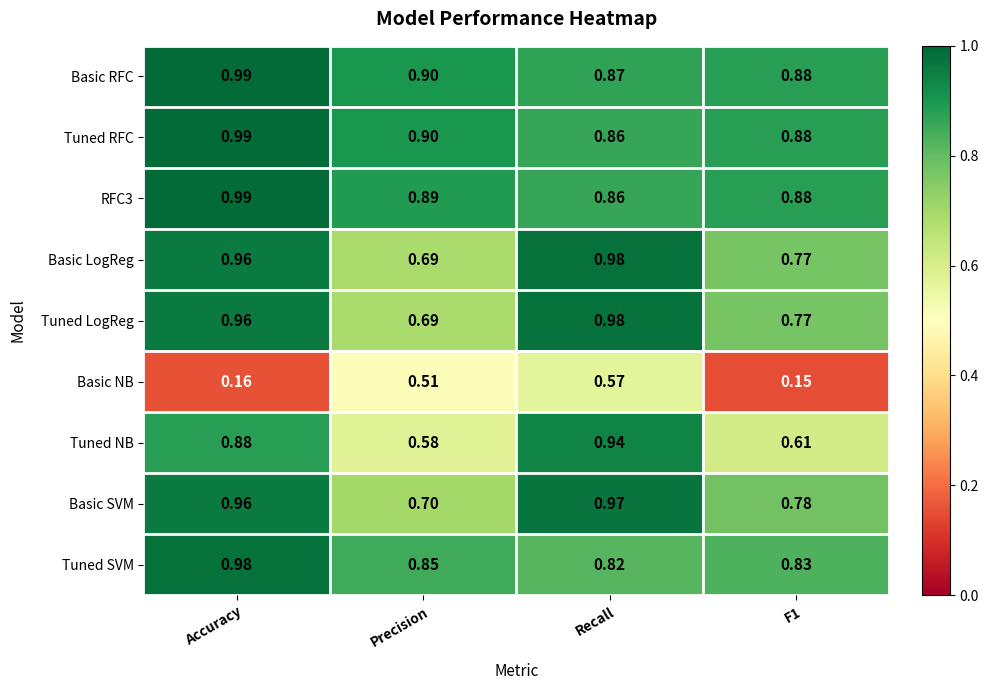

At which label is RFC3 closest to 0?

Recall